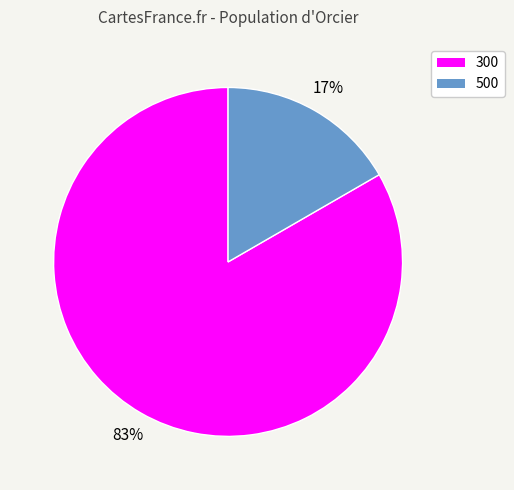

Rank the categories by value from lowest to highest.

500, 300